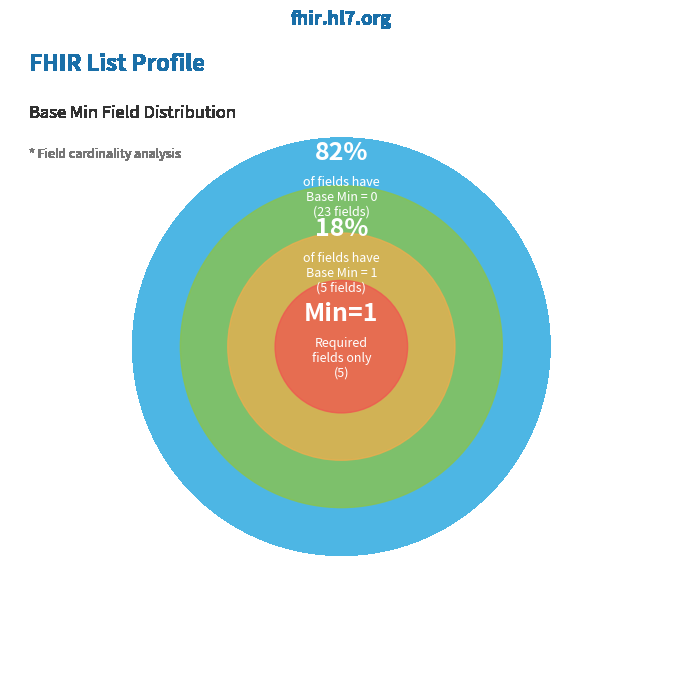

Is it true that List.entry is 1% of the pie?

False